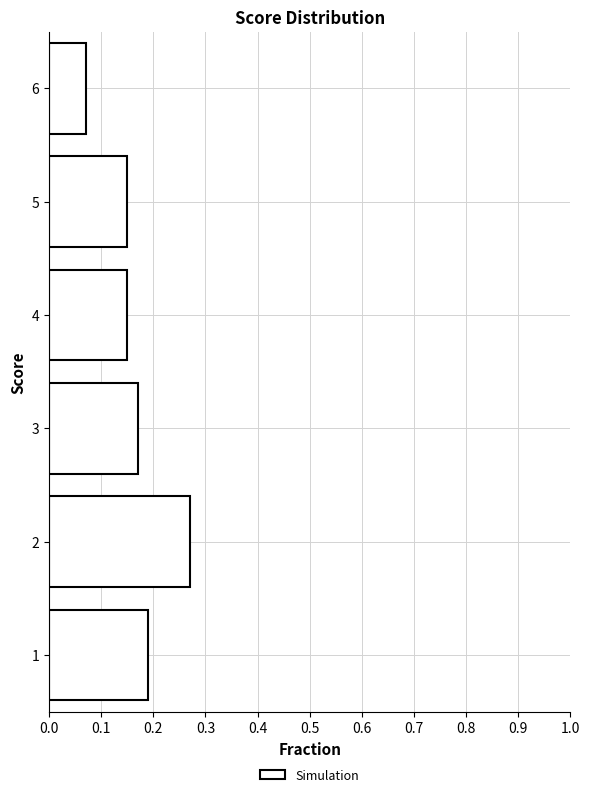

Where is the data nearest to the value 0?

6